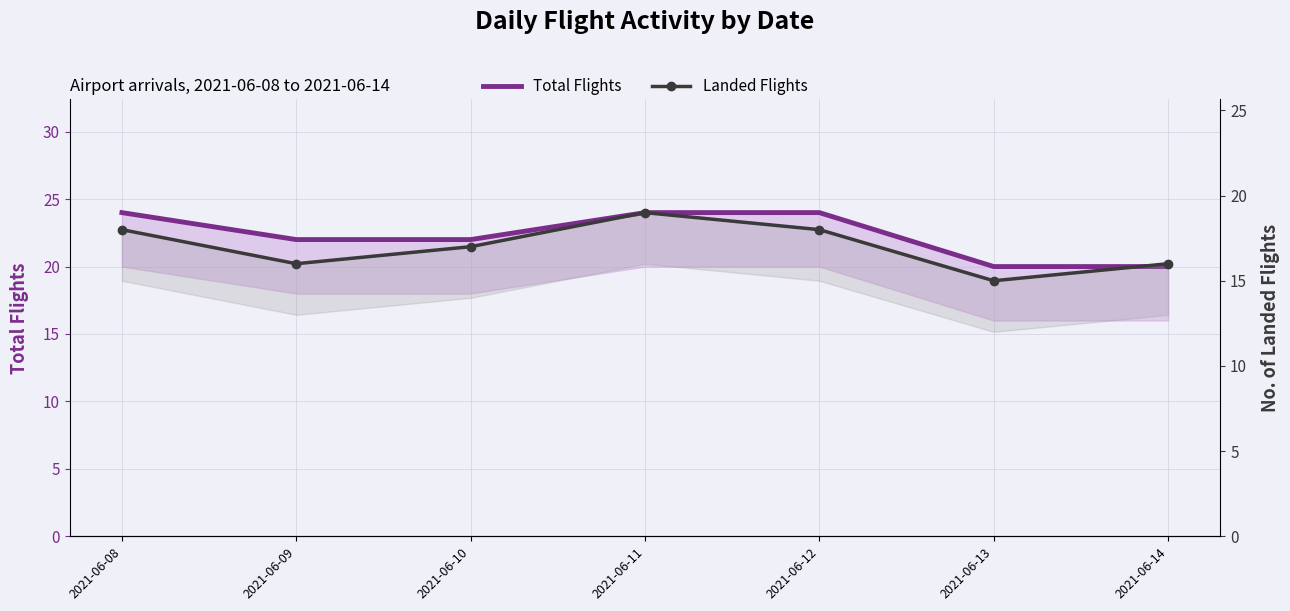

Reading right to left, extract all data points from this chart.

Total Flights: 20	20	24	24	22	22	24
Landed Flights: 16	15	18	19	17	16	18